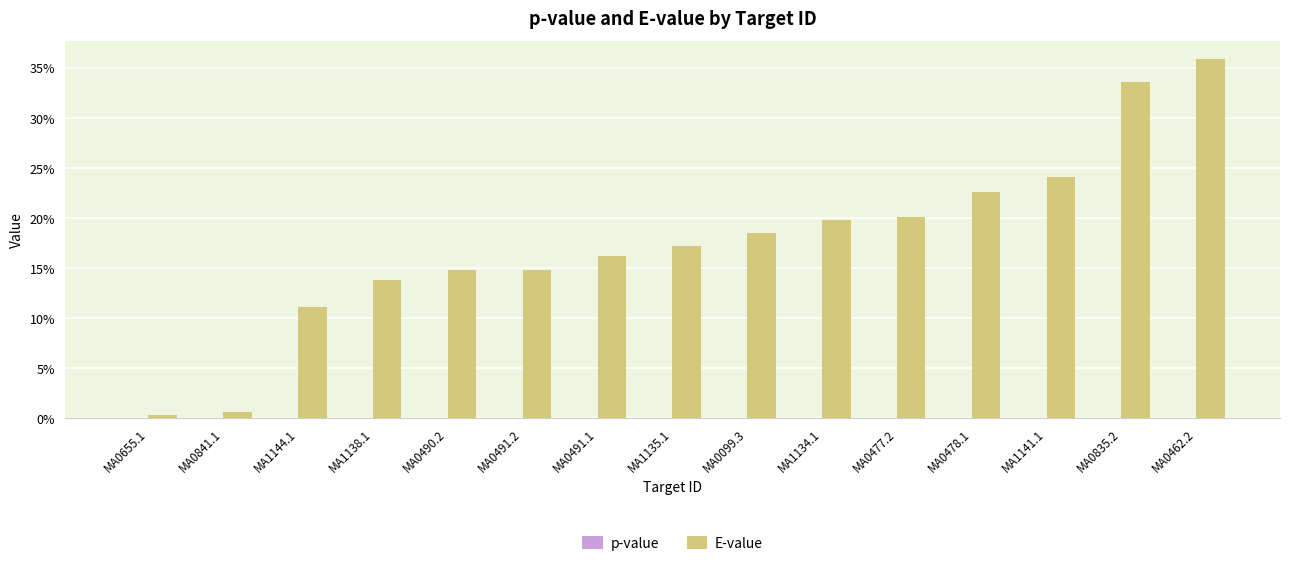

Reading right to left, extract all data points from this chart.

p-value: 0.0	0.0	0.0	0.0	0.0	0.0	0.0	0.0	0.0	0.0	0.0	0.0	0.0	0.0	0.0
E-value: 0.4	0.3	0.2	0.2	0.2	0.2	0.2	0.2	0.2	0.1	0.1	0.1	0.1	0.0	0.0